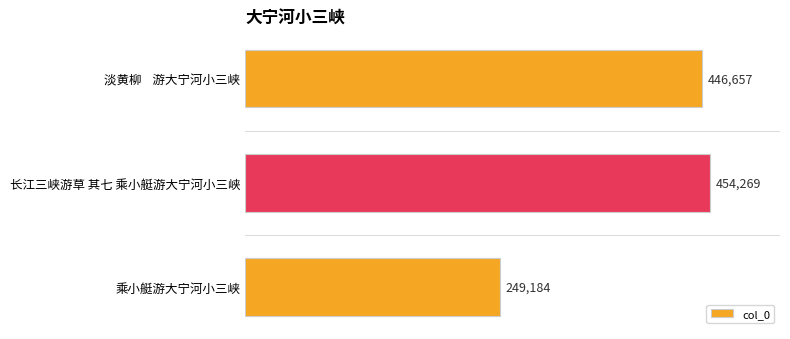

List the labels in order of value, smallest first.

乘小艇游大宁河小三峡, 淡黄柳    游大宁河小三峡, 长江三峡游草 其七 乘小艇游大宁河小三峡